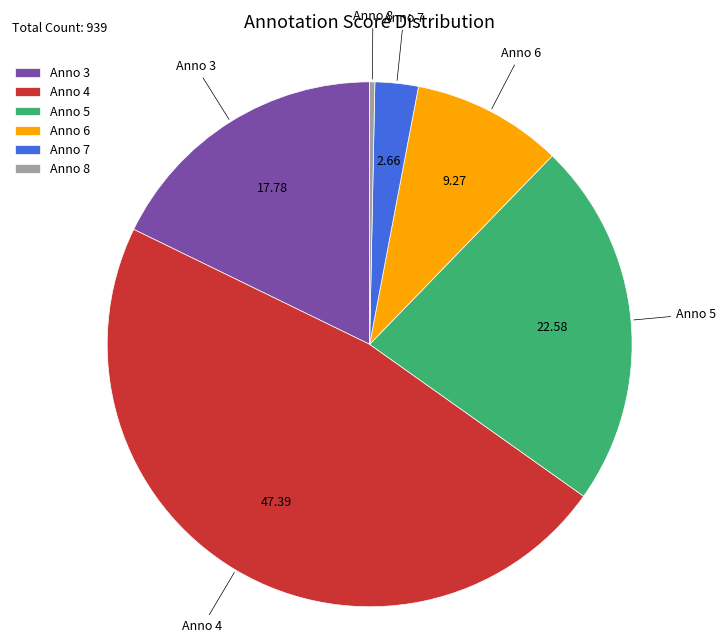

Is there any slice that represents more than half of the pie?

No